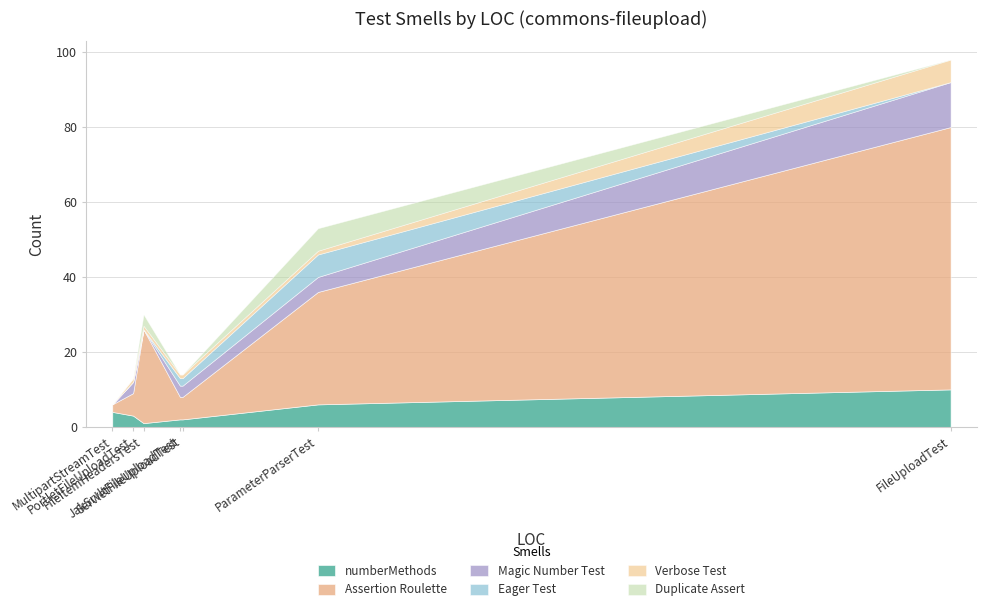

True or false: Duplicate Assert and numberMethods cross at least once.

True